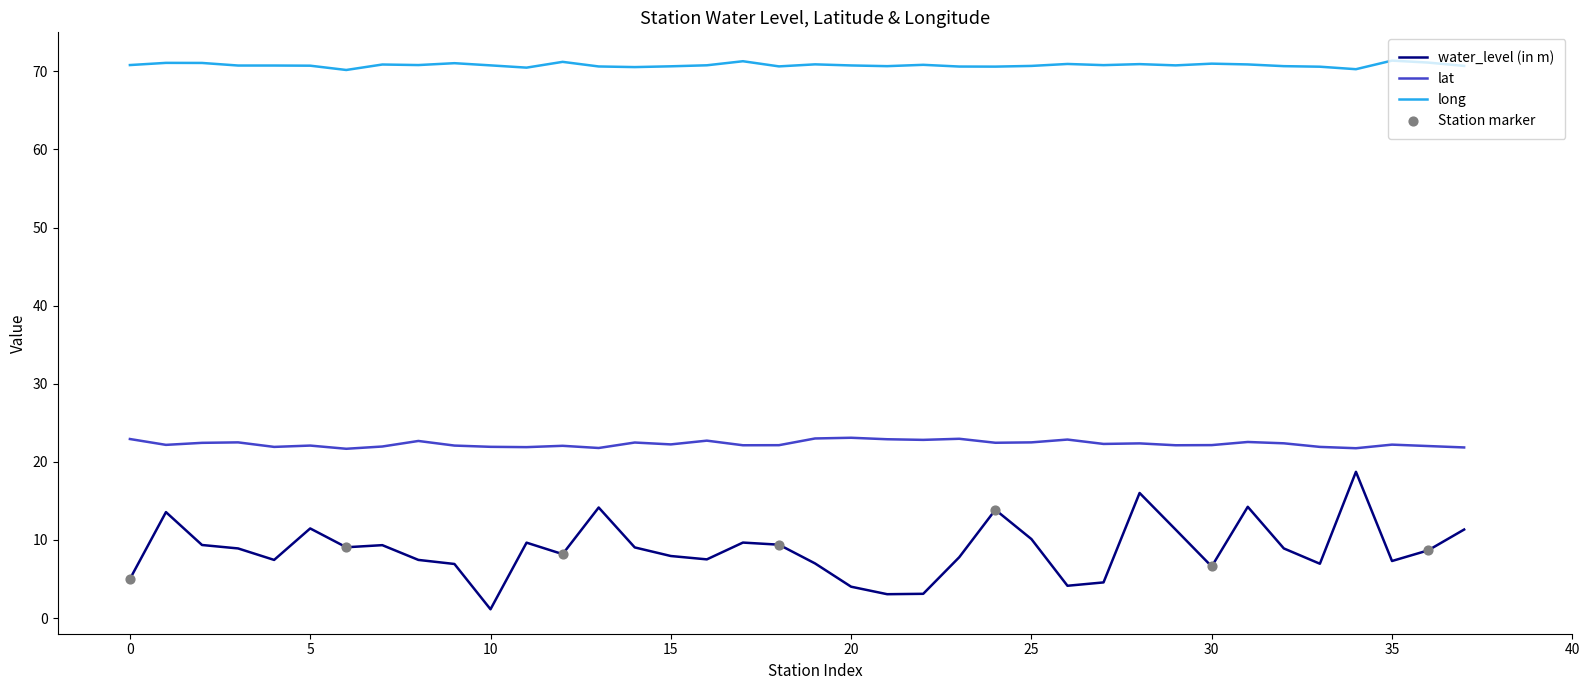

Which series has the widest spread of values?

water_level (in m)